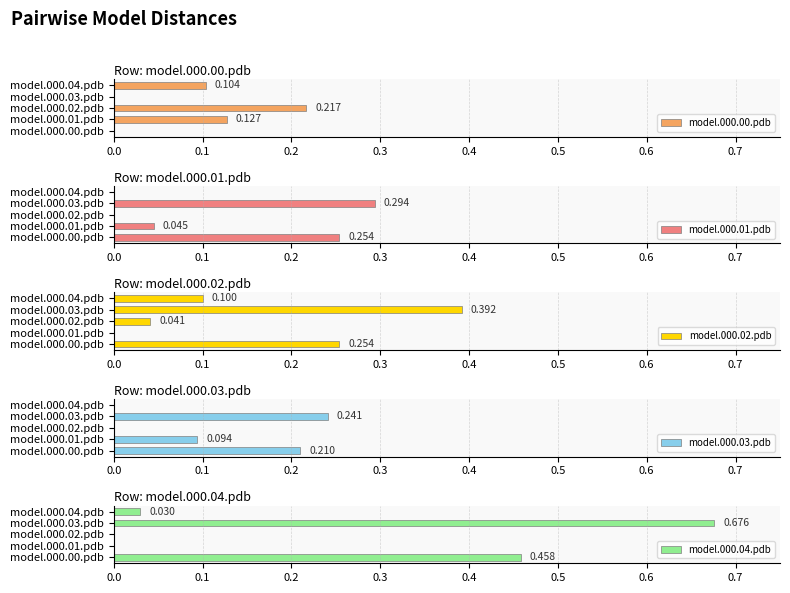

Which series has the largest total across all categories?

model.000.04.pdb